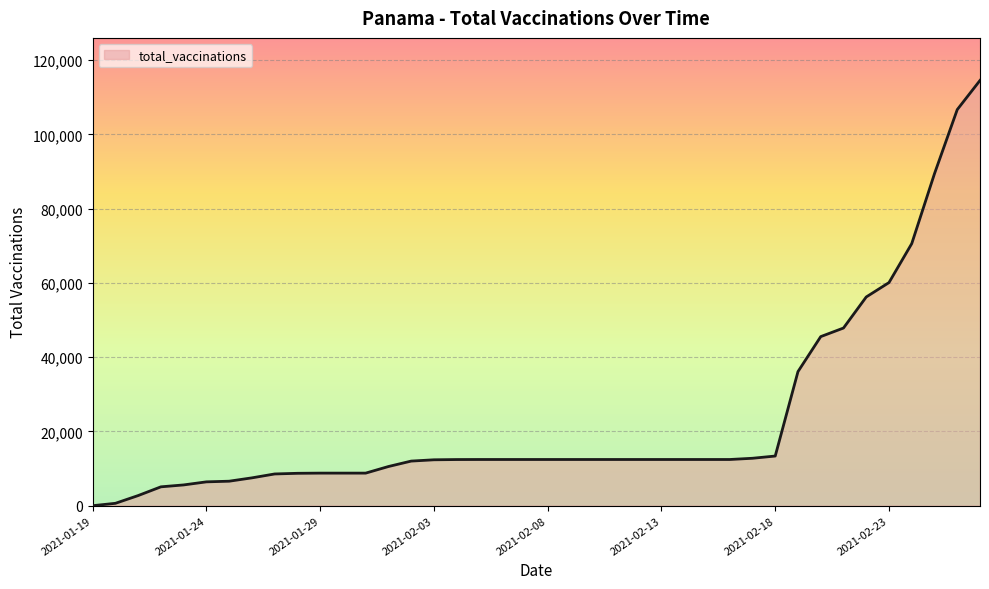

What is the difference between the maximum and minimum values?

114529